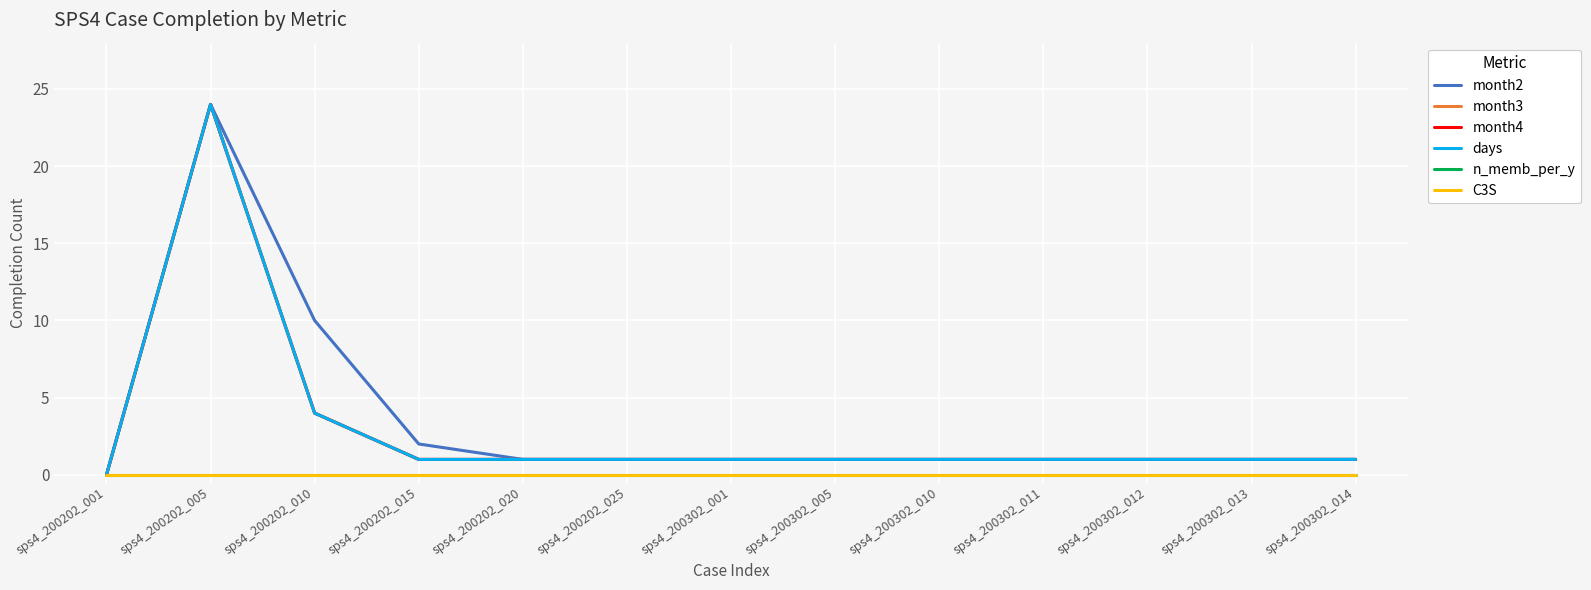

At which label does month3 first exceed 1?

sps4_200202_005